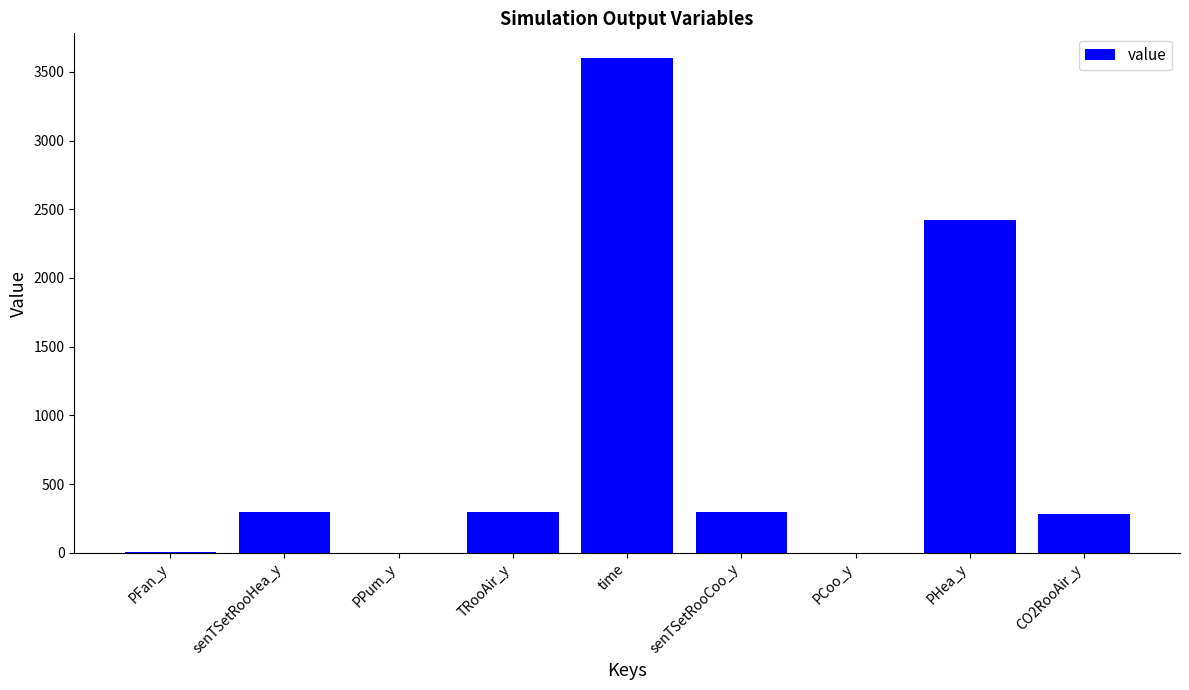

Where does the data first go above 295?

senTSetRooHea_y